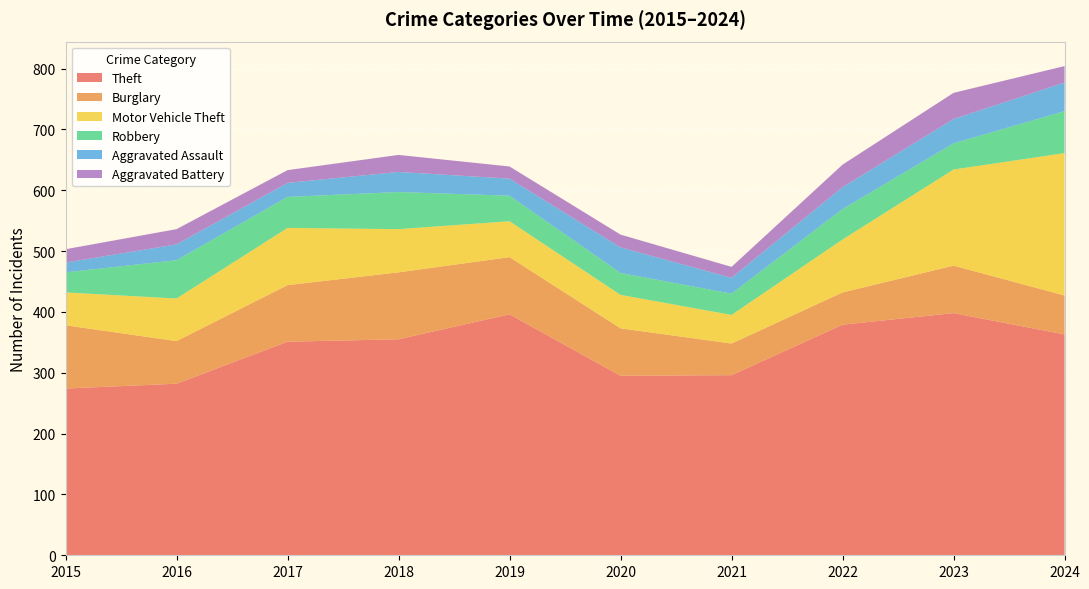

Reading left to right, transcribe all the data shown in this chart.

Theft: 274	282	351	355	396	295	296	379	398	363
Burglary: 104	70	93	110	94	78	52	53	78	64
Motor Vehicle Theft: 54	70	94	71	59	55	47	87	158	234
Robbery: 33	63	51	61	42	36	35	50	43	69
Aggravated Assault: 16	26	23	33	28	42	26	36	40	47
Aggravated Battery: 22	25	21	28	20	21	18	37	43	27